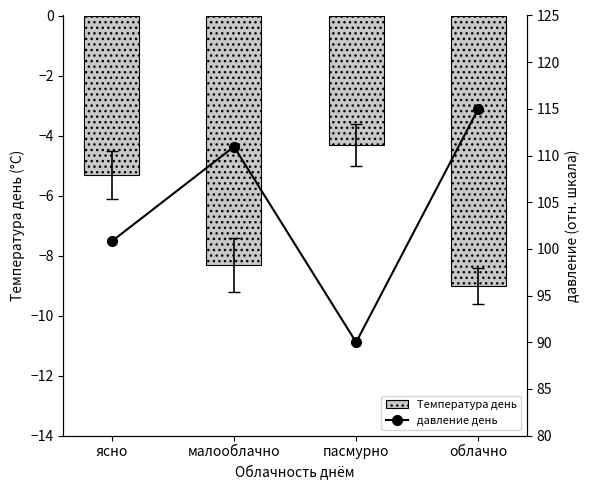

How many values in the Температура день series exceed -5?

1